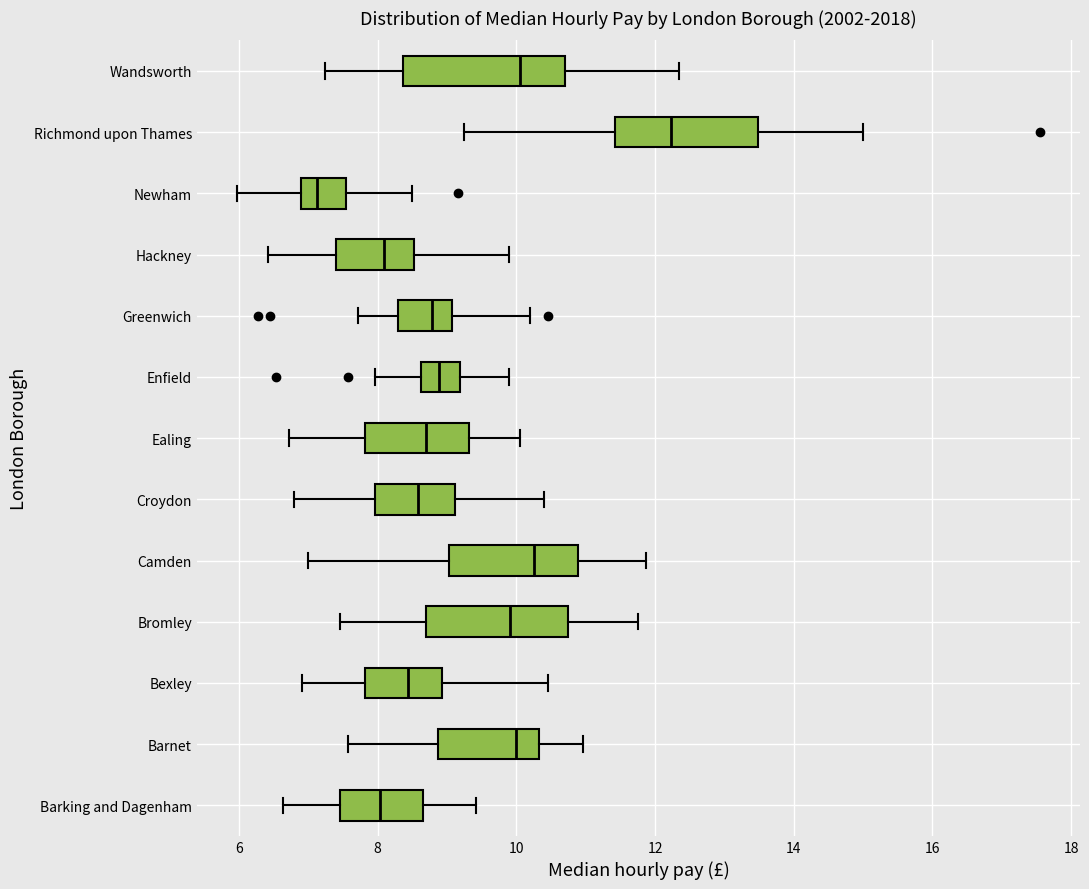

Which box's median line is the furthest to the left?

Newham